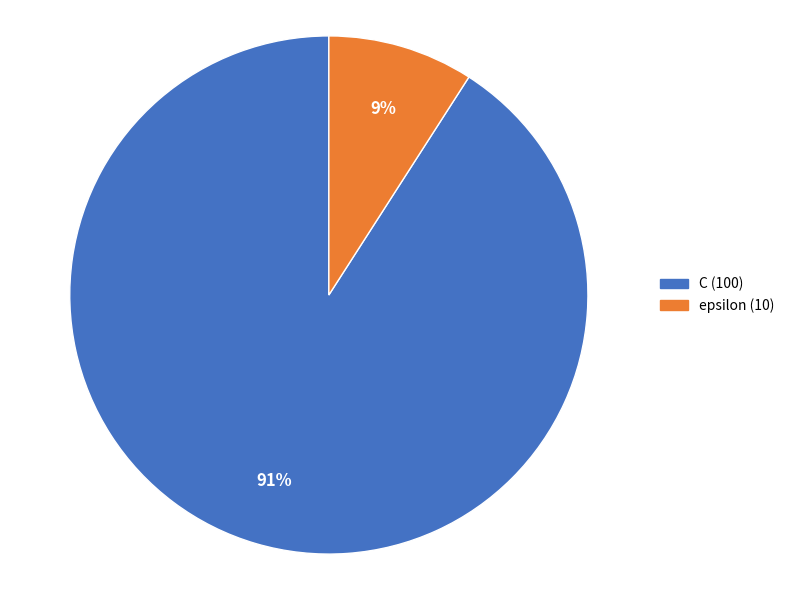

To the nearest percent, what percentage of the pie is epsilon?

9%